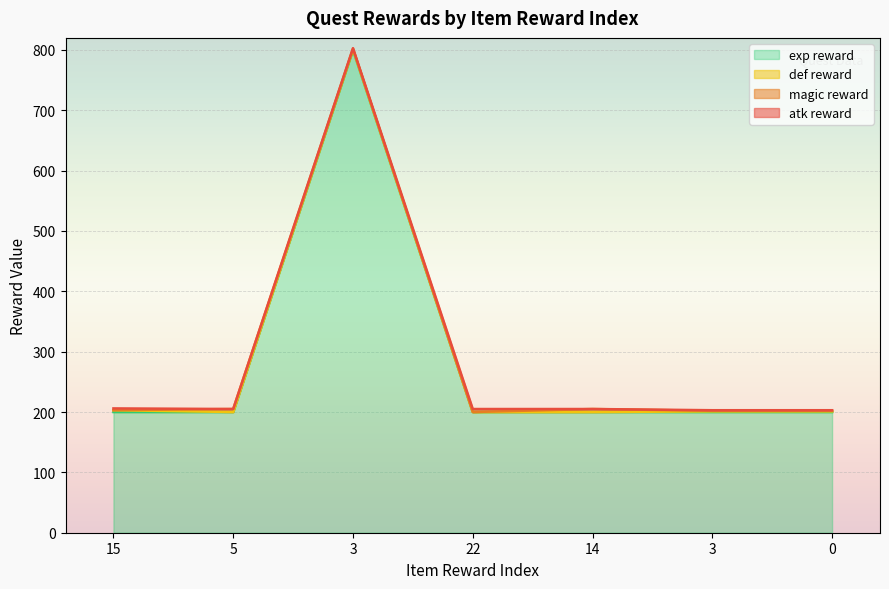

Which series has the largest total across all categories?

exp reward